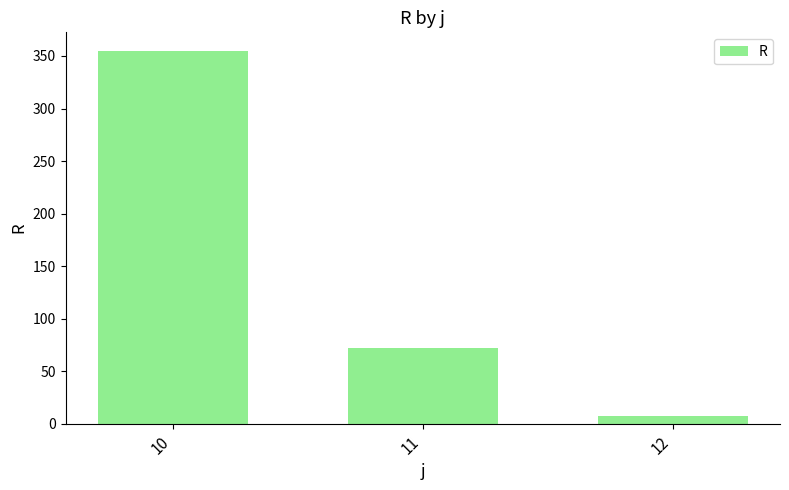

Reading left to right, list all the values displayed in this chart.

354.8	72.0	7.3